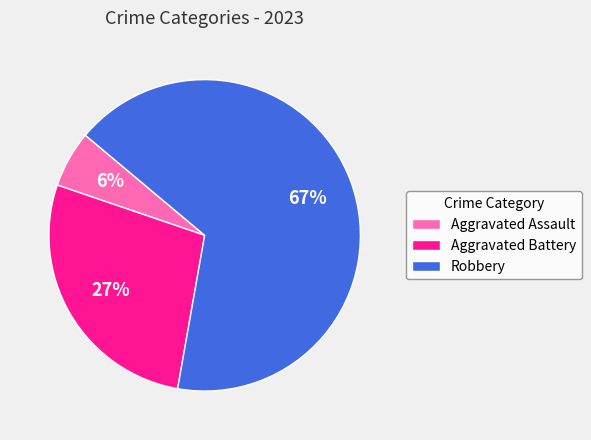

True or false: Robbery accounts for 76% of the total.

False